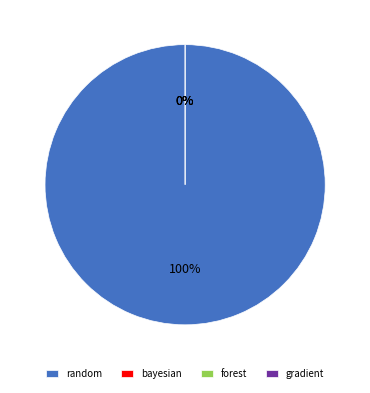

True or false: forest accounts for 0% of the total.

True